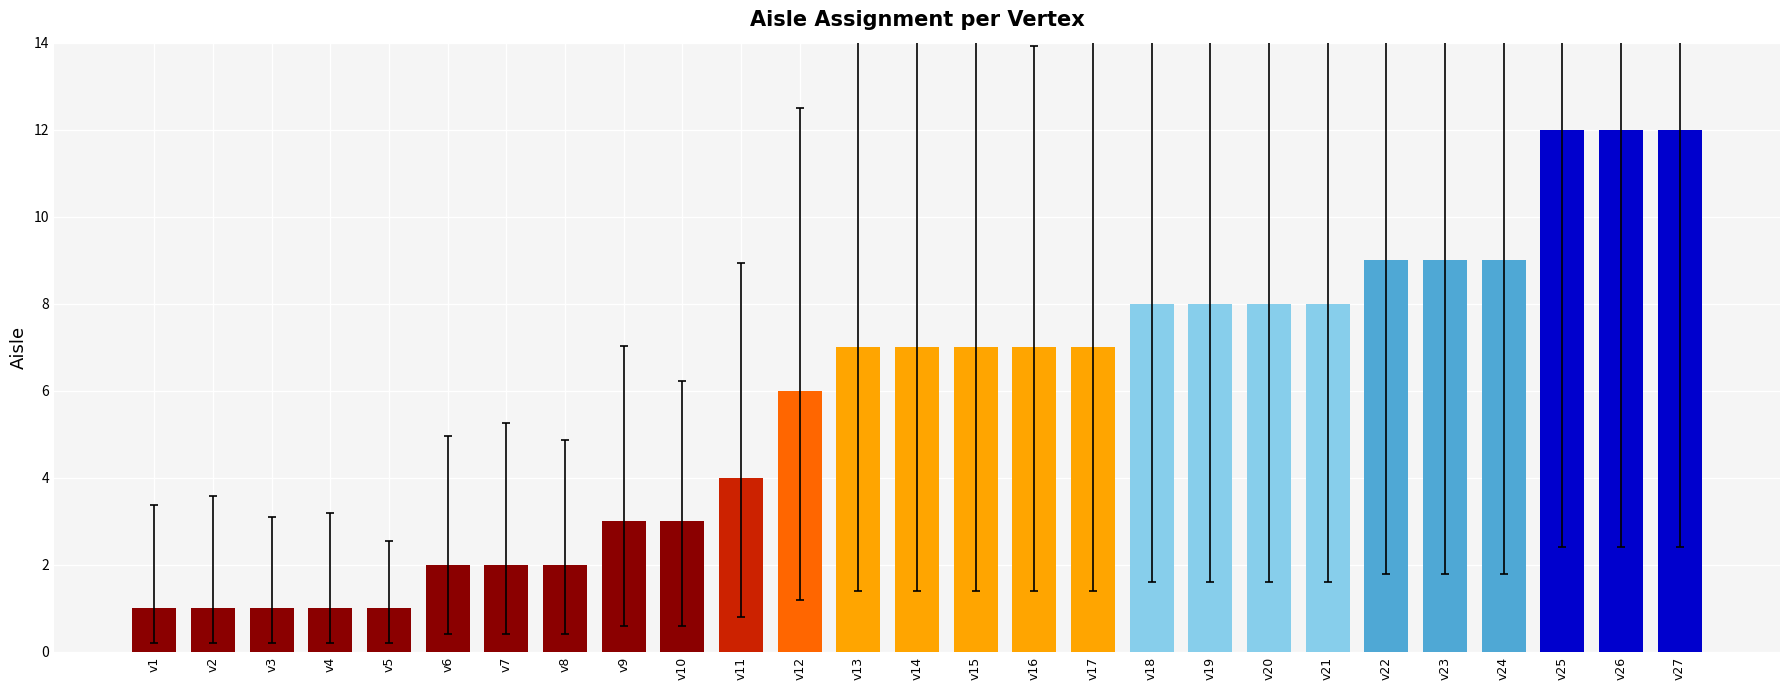

Reading left to right, list all the values displayed in this chart.

v1=1	v2=1	v3=1	v4=1	v5=1	v6=2	v7=2	v8=2	v9=3	v10=3	v11=4	v12=6	v13=7	v14=7	v15=7	v16=7	v17=7	v18=8	v19=8	v20=8	v21=8	v22=9	v23=9	v24=9	v25=12	v26=12	v27=12